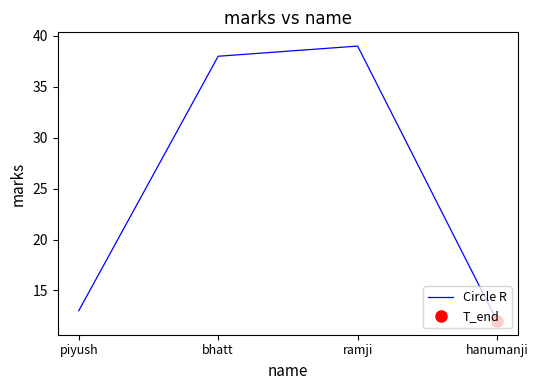

What value does the data have at piyush?

13